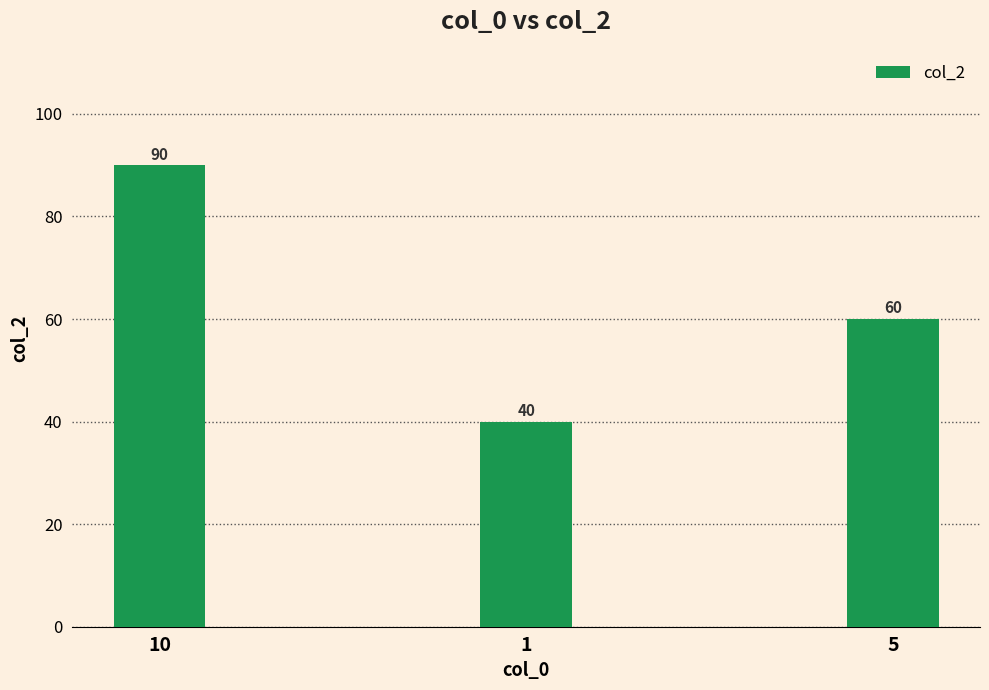

What is the difference between the maximum and minimum values?

50